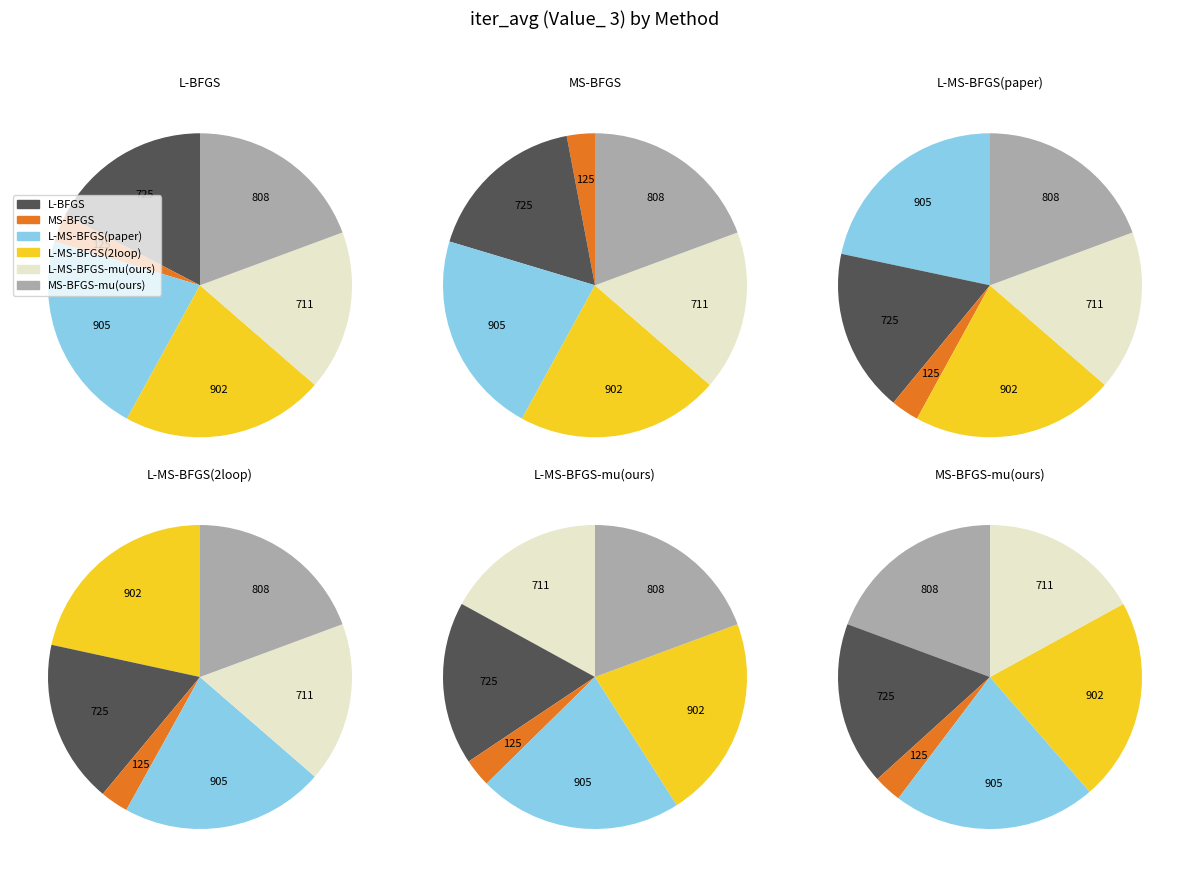

Which has a higher value, MS-BFGS-mu(ours) or L-MS-BFGS(paper)?

L-MS-BFGS(paper)